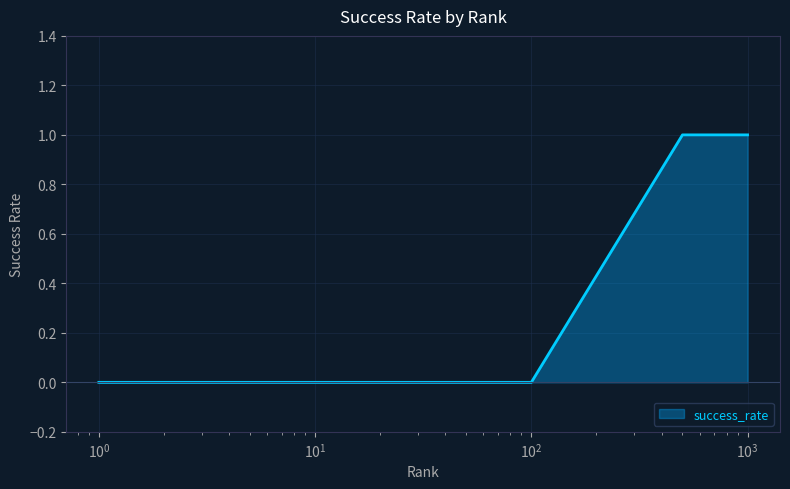

Does the chart display data point markers on the line(s)?

No